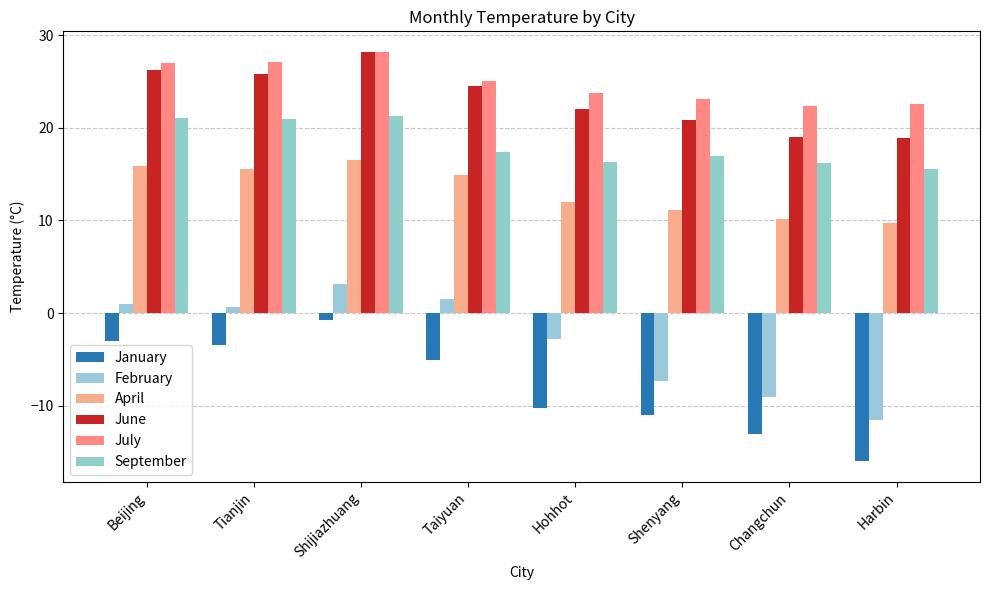

At which category does the chart reach its minimum across all series?

Harbin